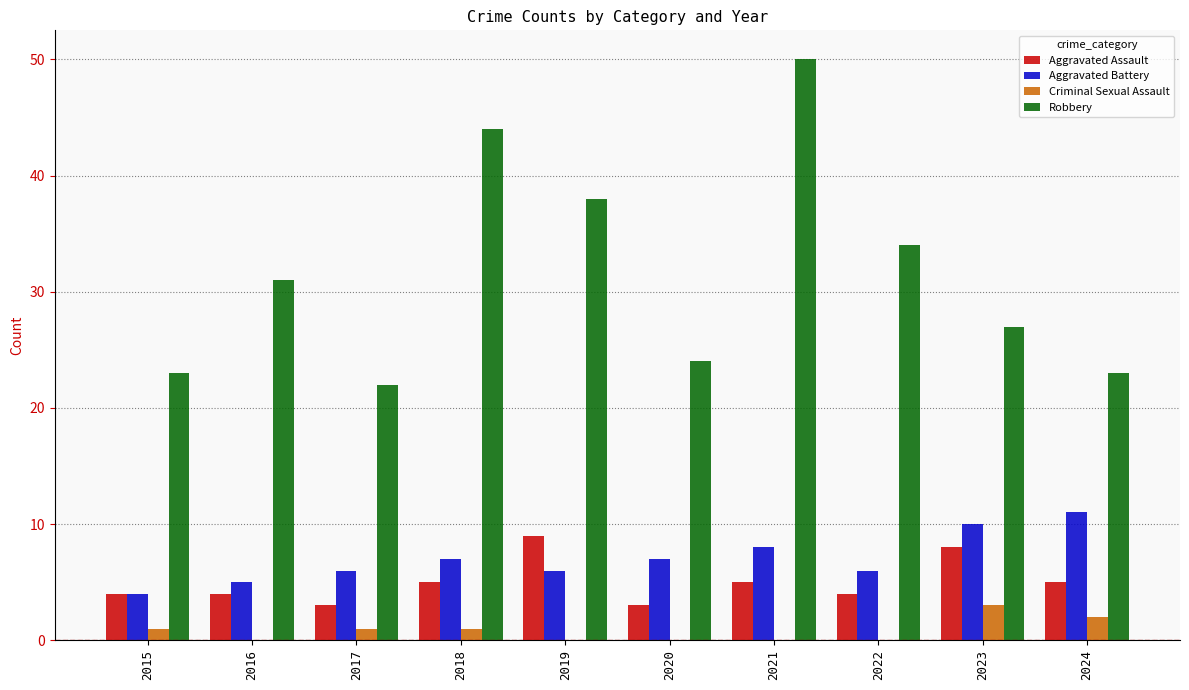

What is the approximate value of Aggravated Battery at 2019?

6